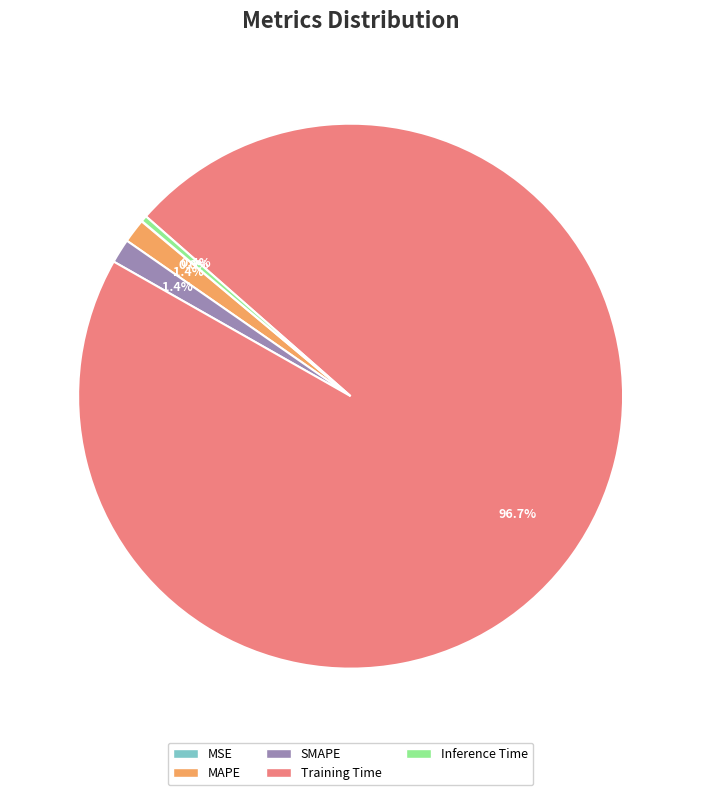

Is it true that MAPE is 10% of the pie?

False